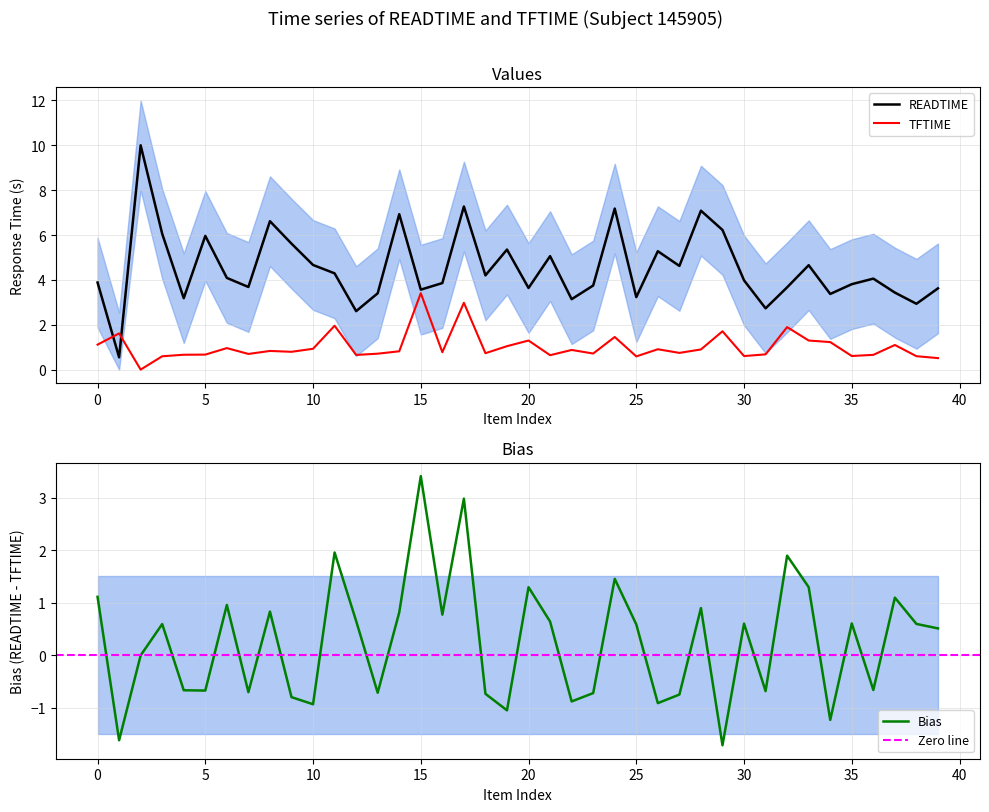

What value does the BIAS series have at 20?

1.3